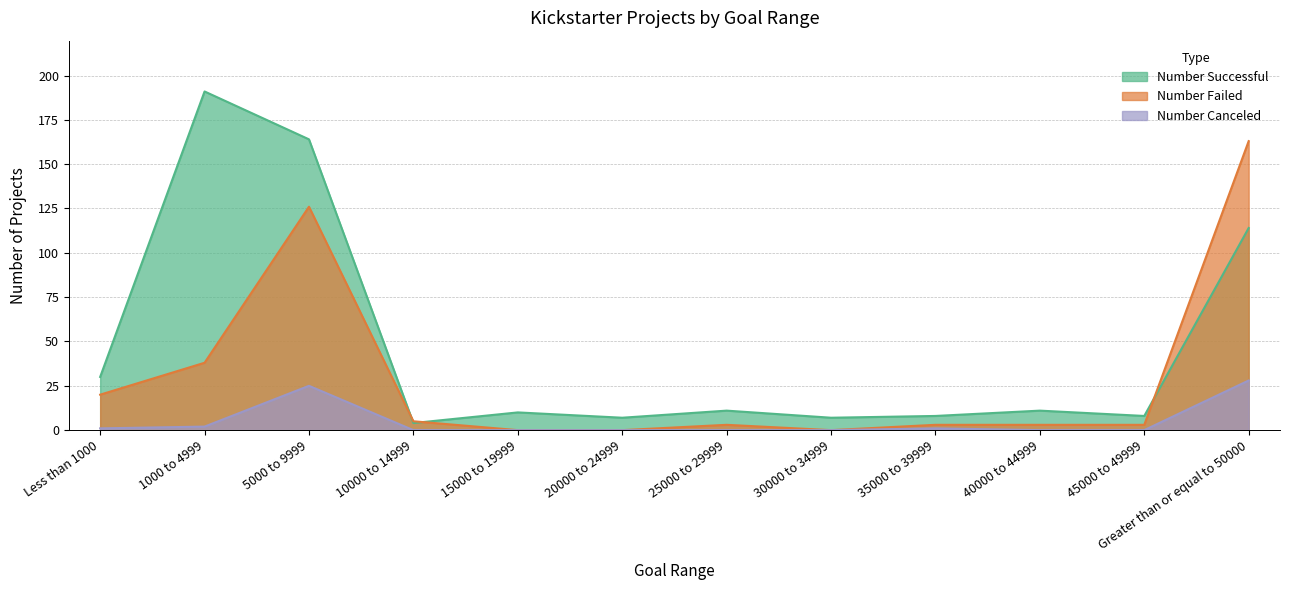

What is the difference between the Number Canceled values at Less than 1000 and 5000 to 9999?

24